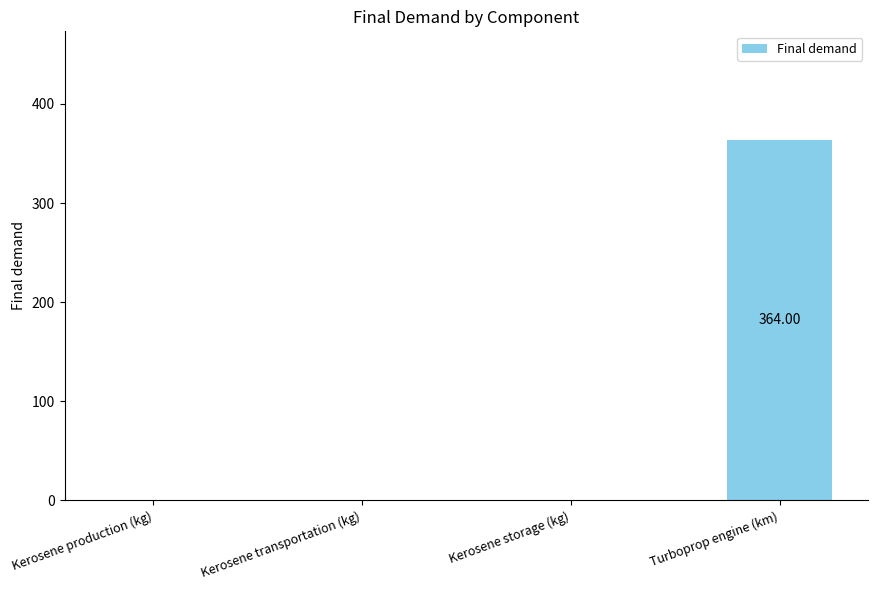

Which label corresponds to the largest value in the chart?

Turboprop engine (km)